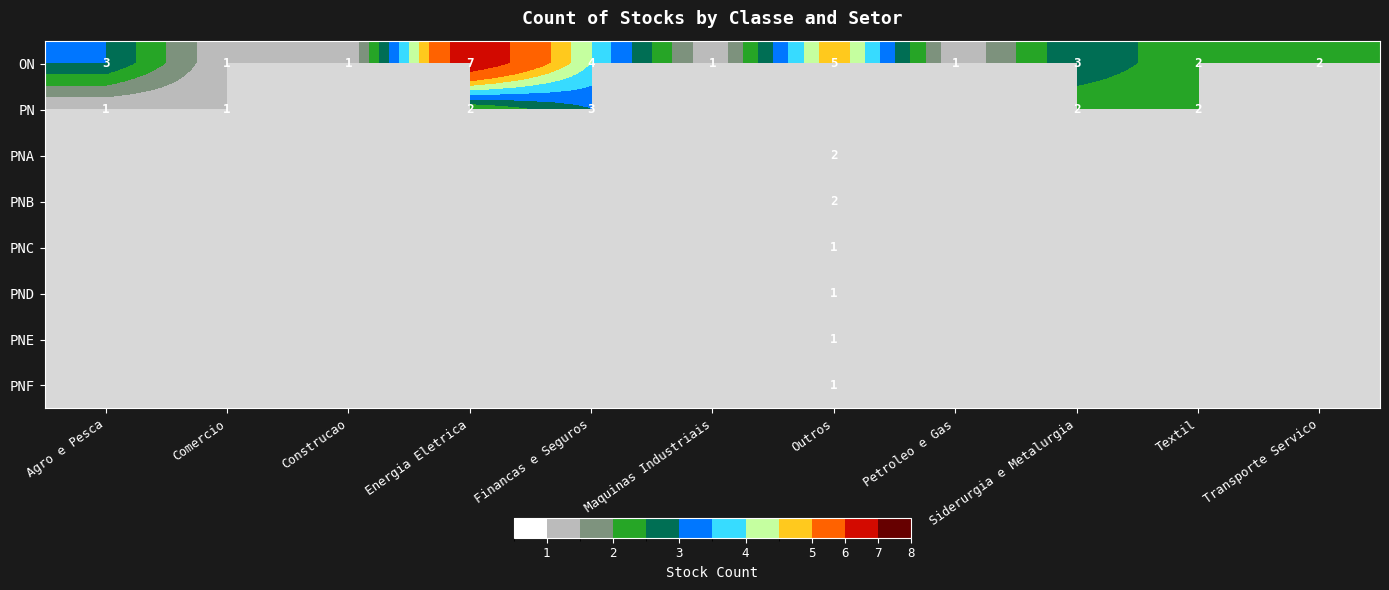

Which has a higher value, Outros or Comercio?

Outros